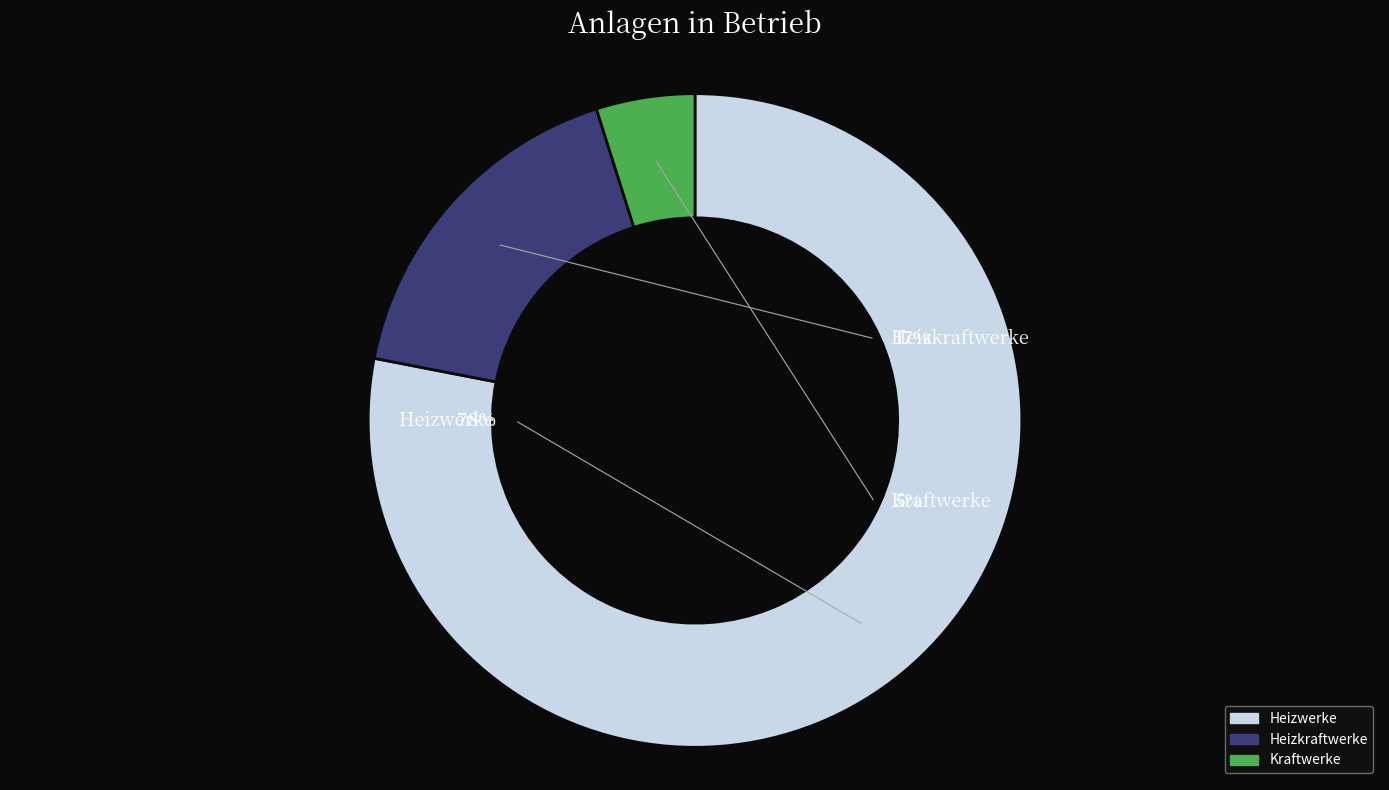

The Heizwerke slice represents 78% of the pie. True or false?

True